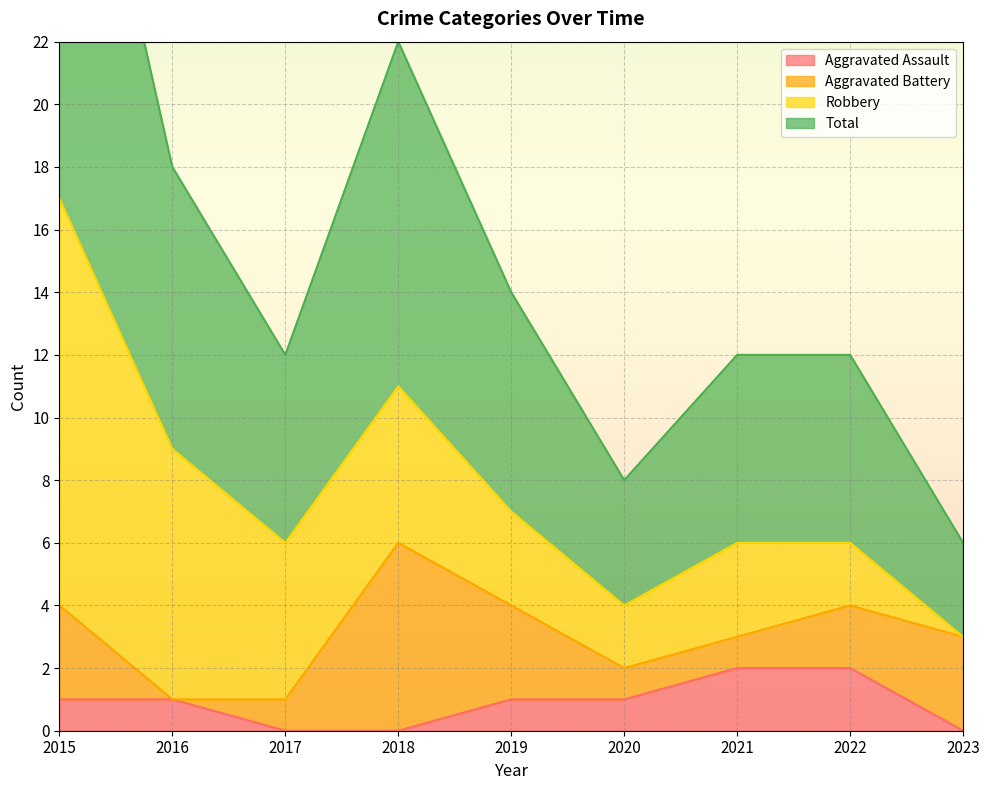

True or false: Aggravated Assault and Total intersect in this chart.

False